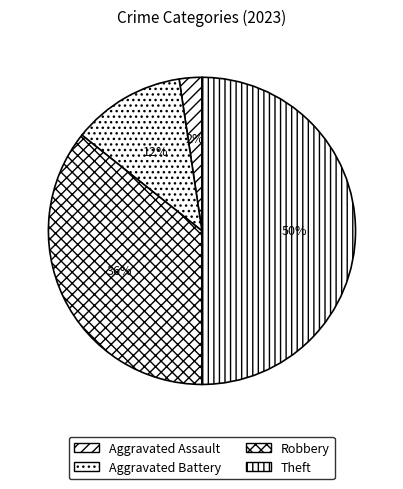

How many segments does this pie chart have?

4